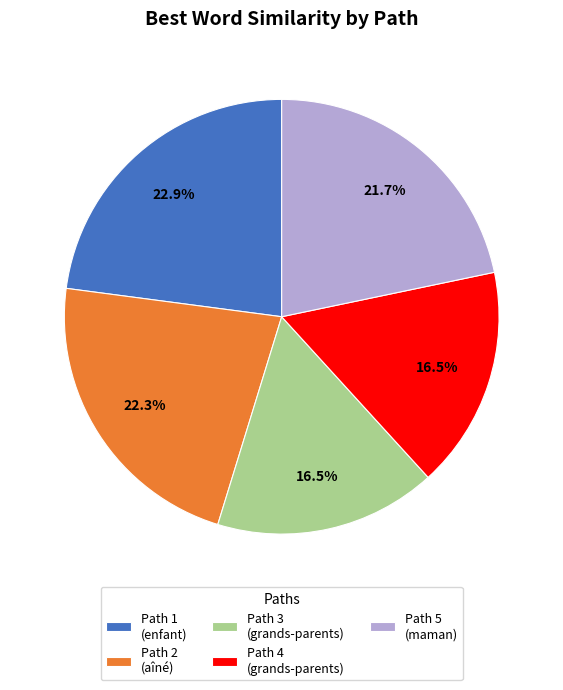

How many segments does this pie chart have?

5